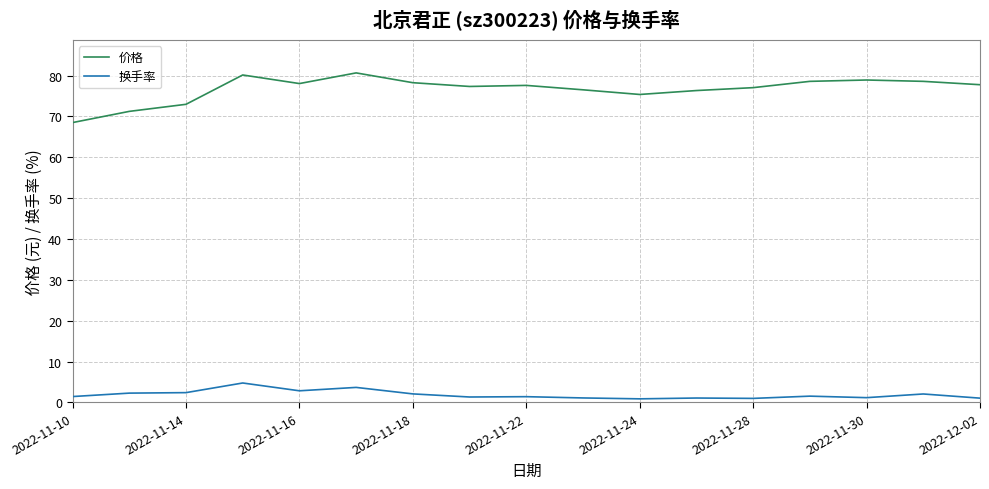

Which series has the widest spread of values?

价格